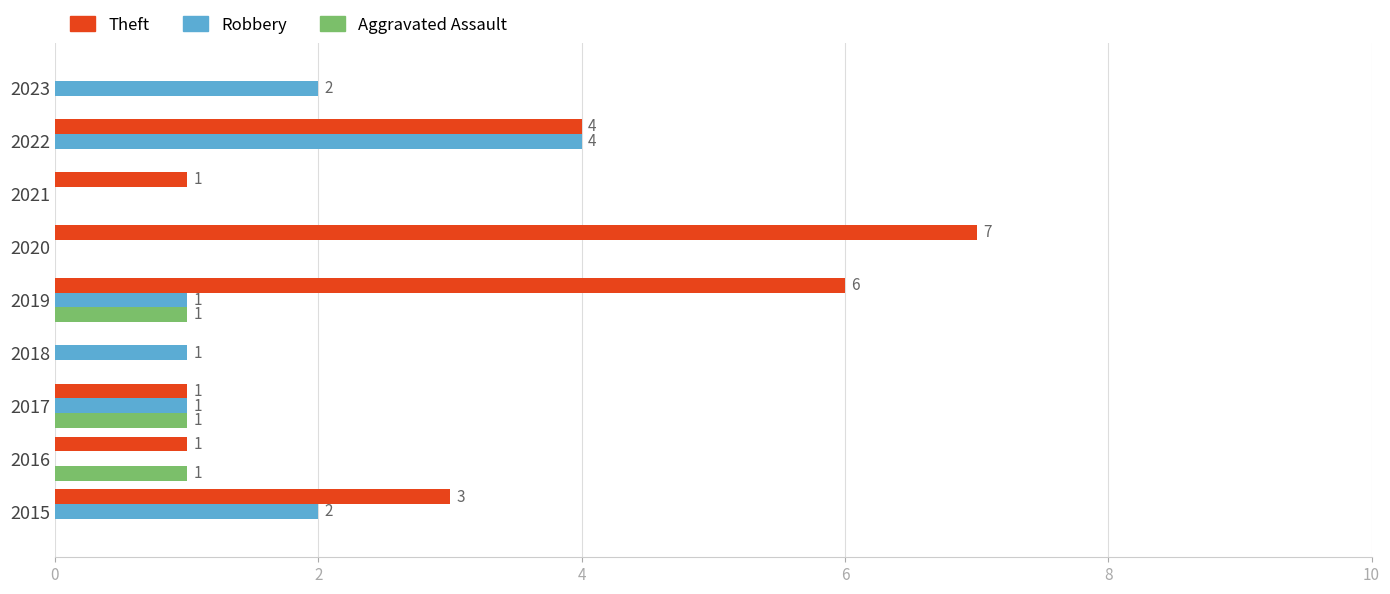

What is the sum of all Robbery values?

11